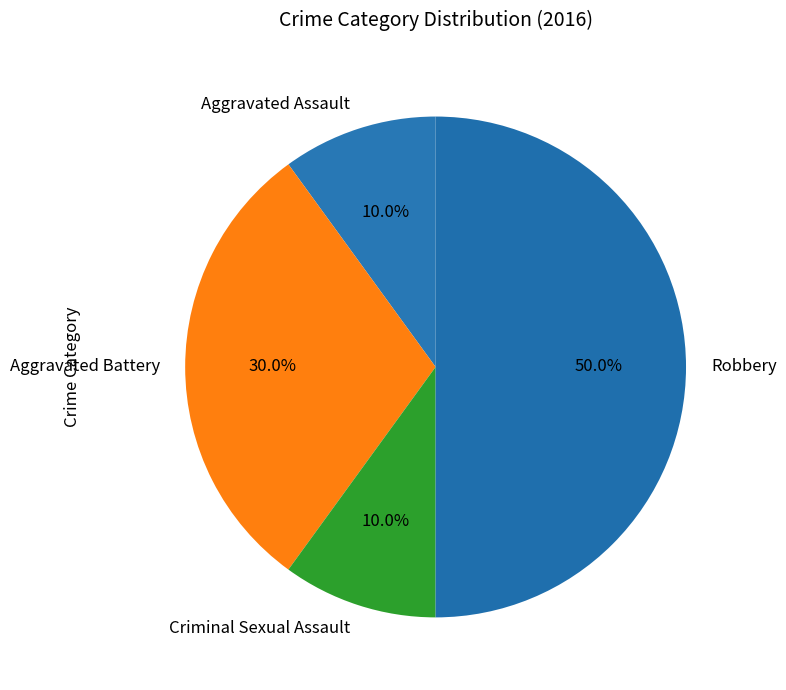

Is Aggravated Assault the majority of the pie?

No